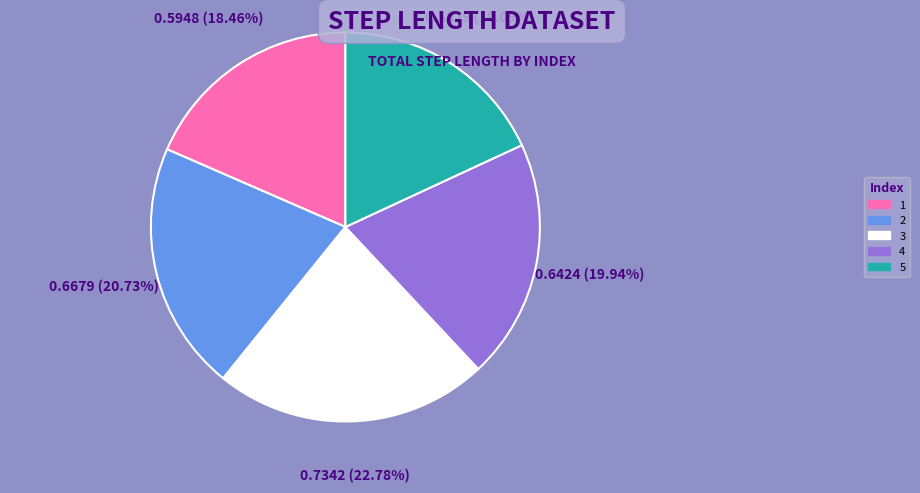

Which slice is the largest?

3